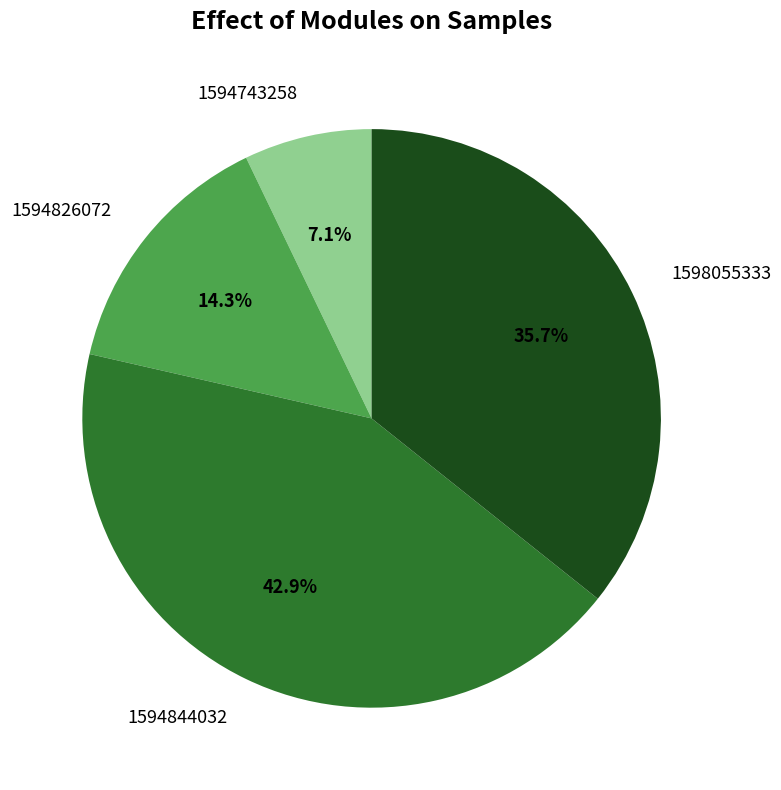

Is 1594826072 the majority of the pie?

No